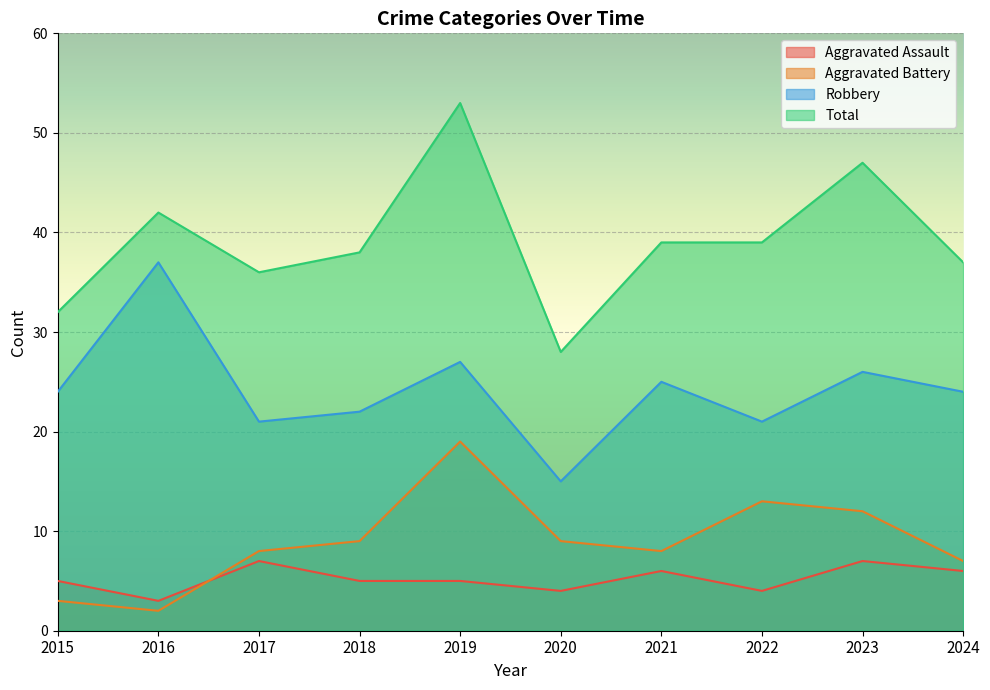

Count the Aggravated Assault values in the range 4 to 6.

7